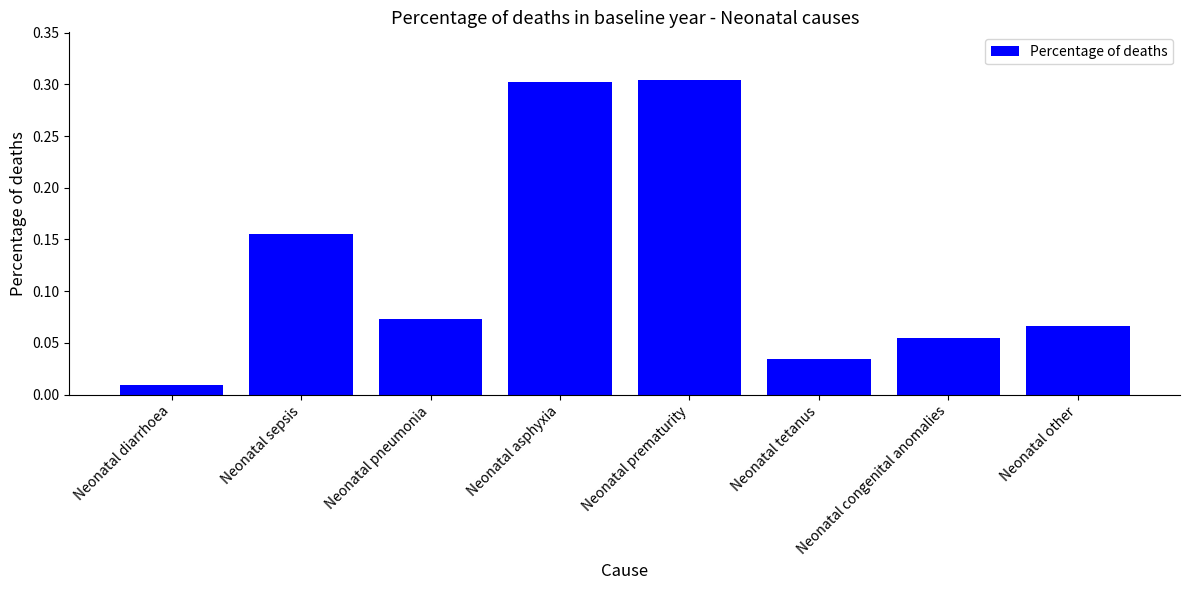

How many categories are shown in the chart?

8